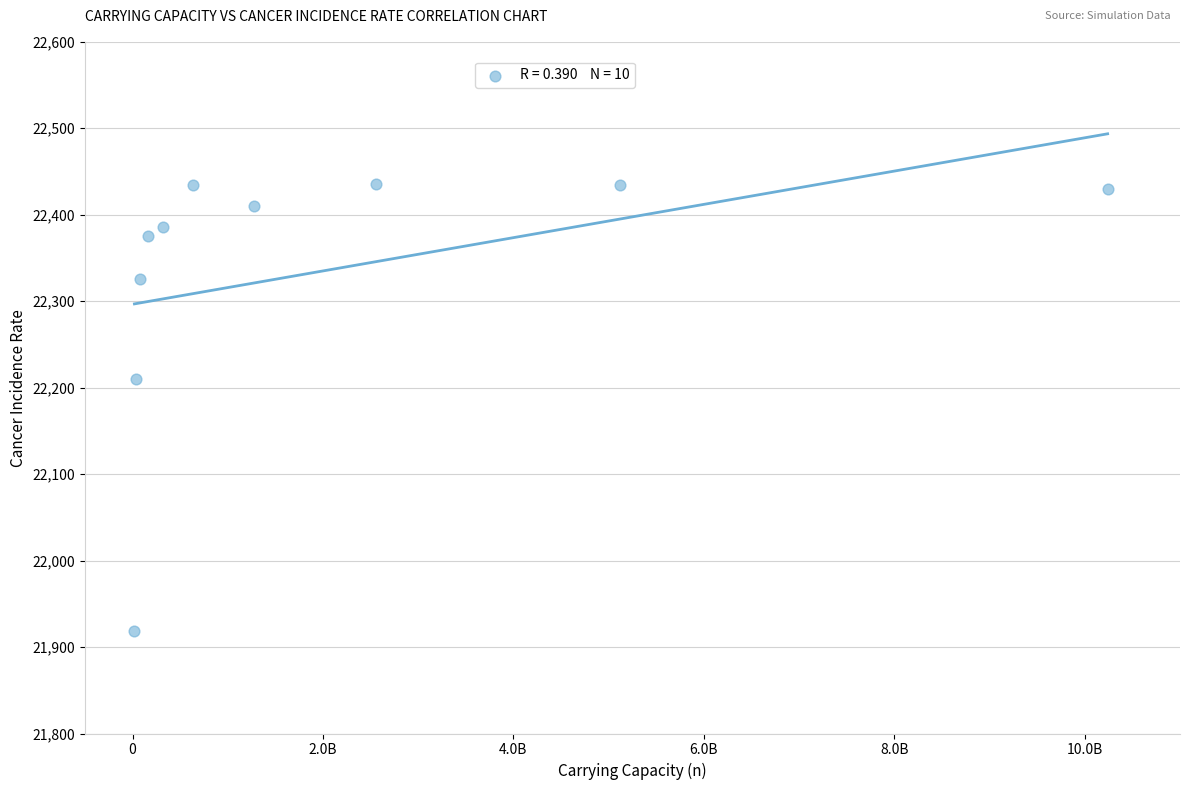

What Y value in the scatter plot is closest to 22176?

22210